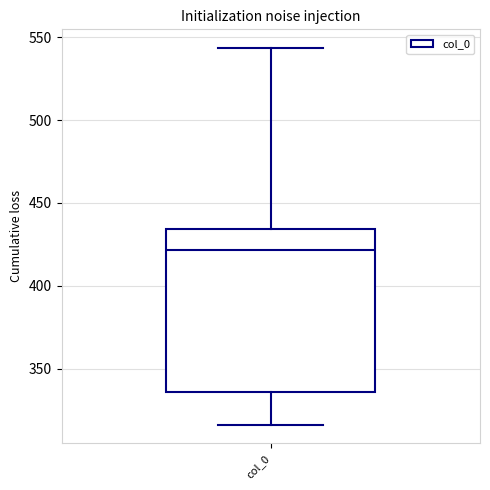

Transcribe this box plot: give where the median line is, the range the box spans, and where the two whiskers end, as read against the y-axis. The values are not printed on the chart, so give them approximately, as read against the axis.

median 420, box 335 to 435, whiskers 315 to 545